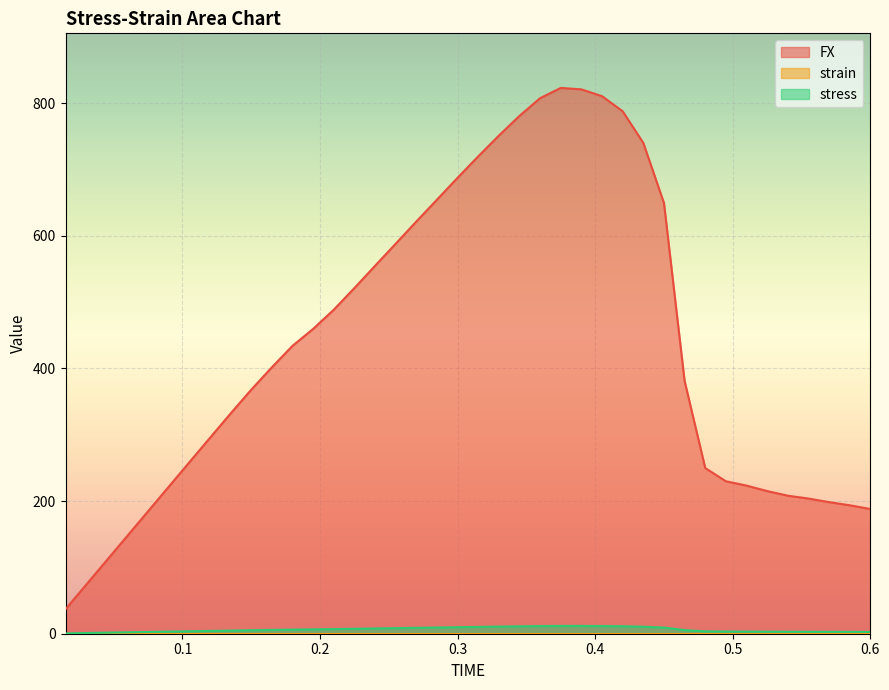

Count the number of categories in the chart.

40